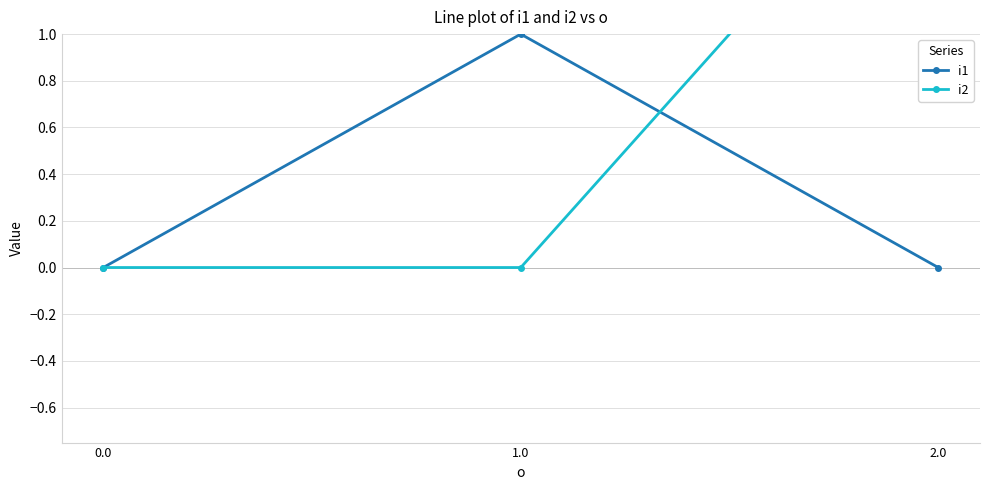

At 2.0, list the series in order from smallest to largest.

i1, i2